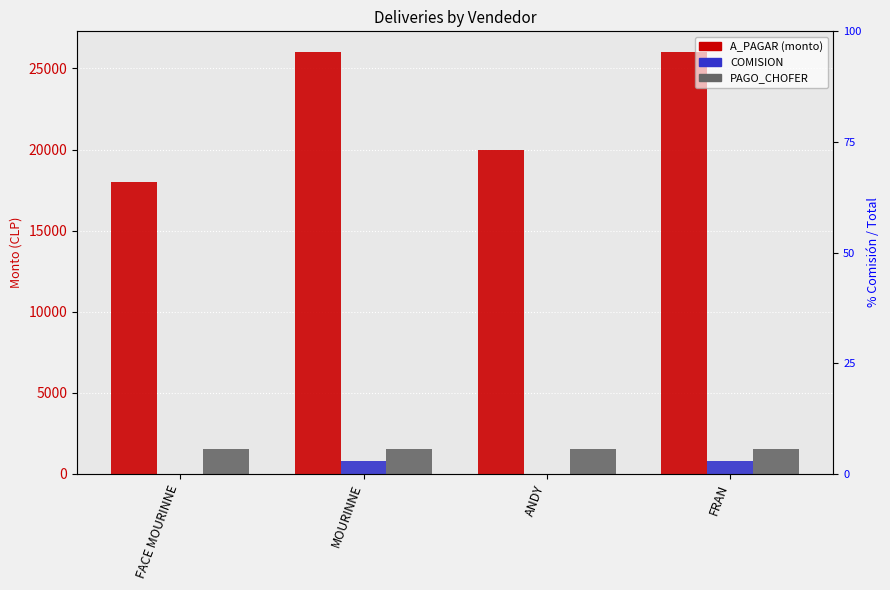

What is the value of the PAGO_CHOFER bar at the 4th from the left?

1500